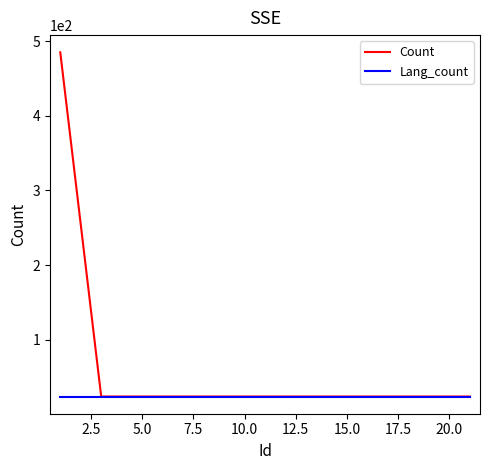

Which series has the widest spread of values?

Count